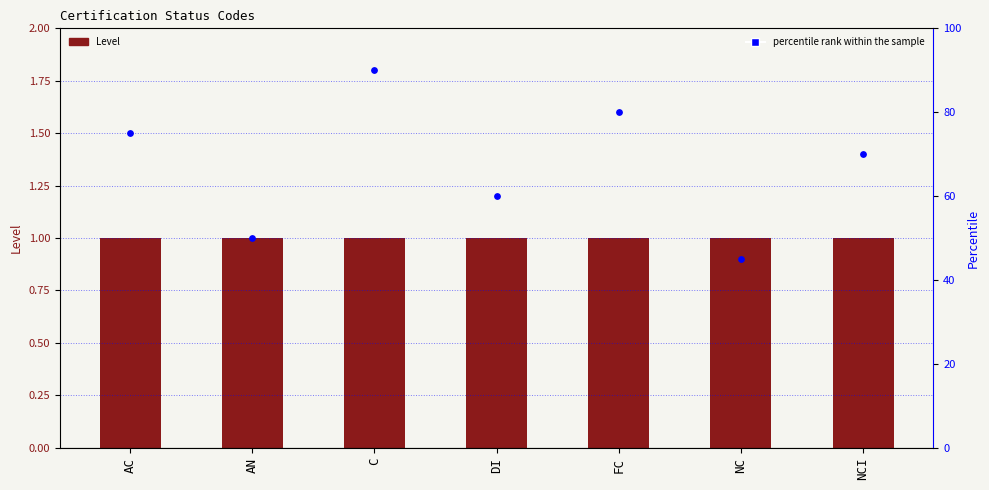

What is the total value across all series at AC?

76